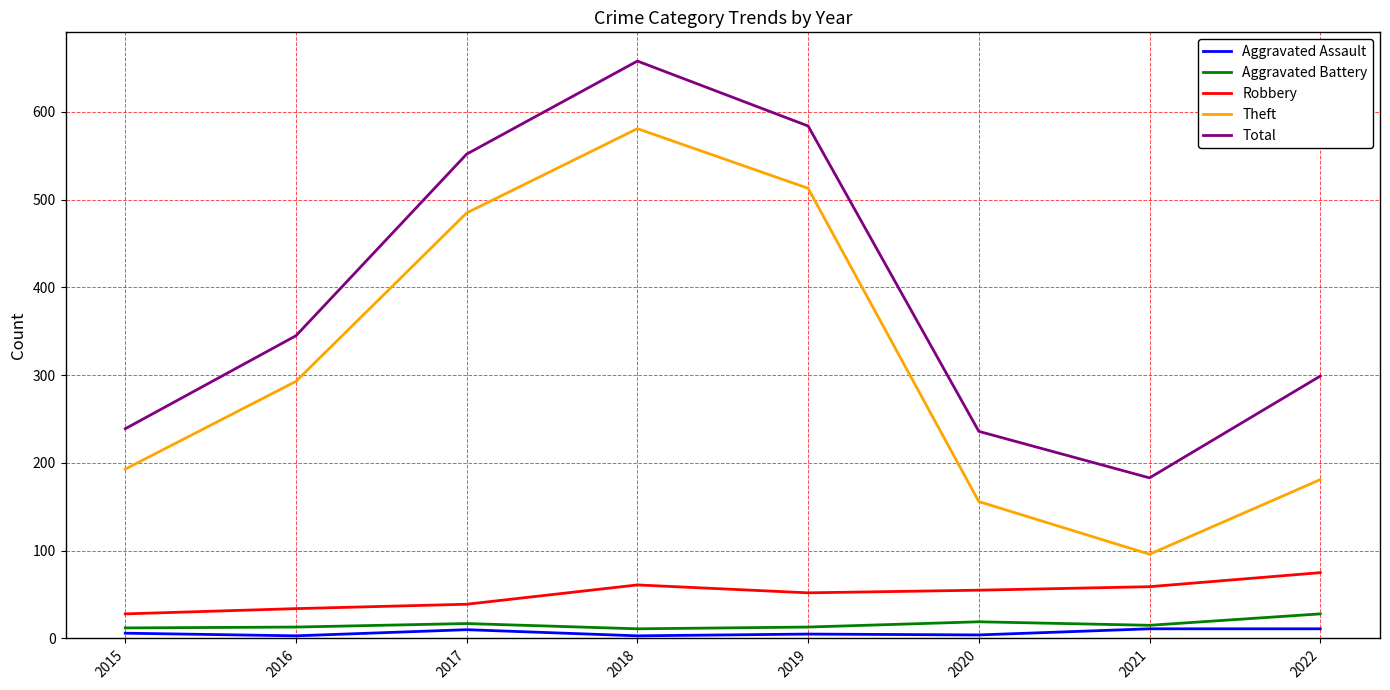

What is the difference between the second highest and minimum values in the Robbery series?

33